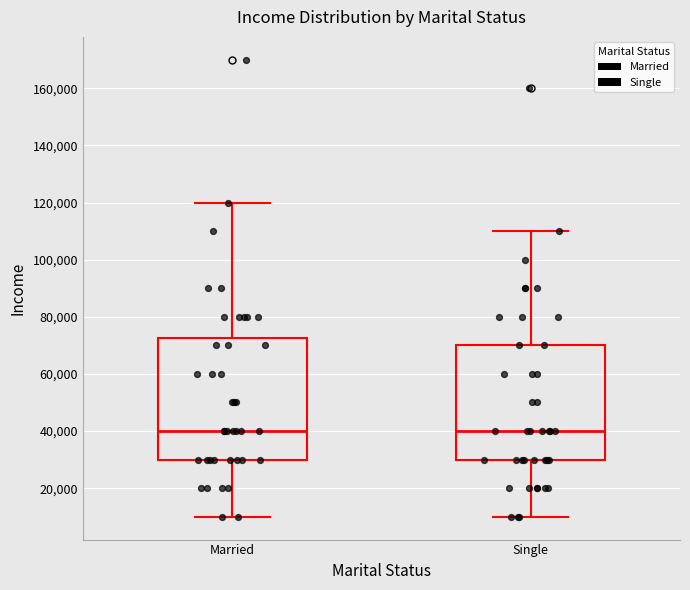

Where does the upper whisker of the box for Single end on the y-axis? The values are not printed on the chart, so give them approximately, as read against the axis.

110000